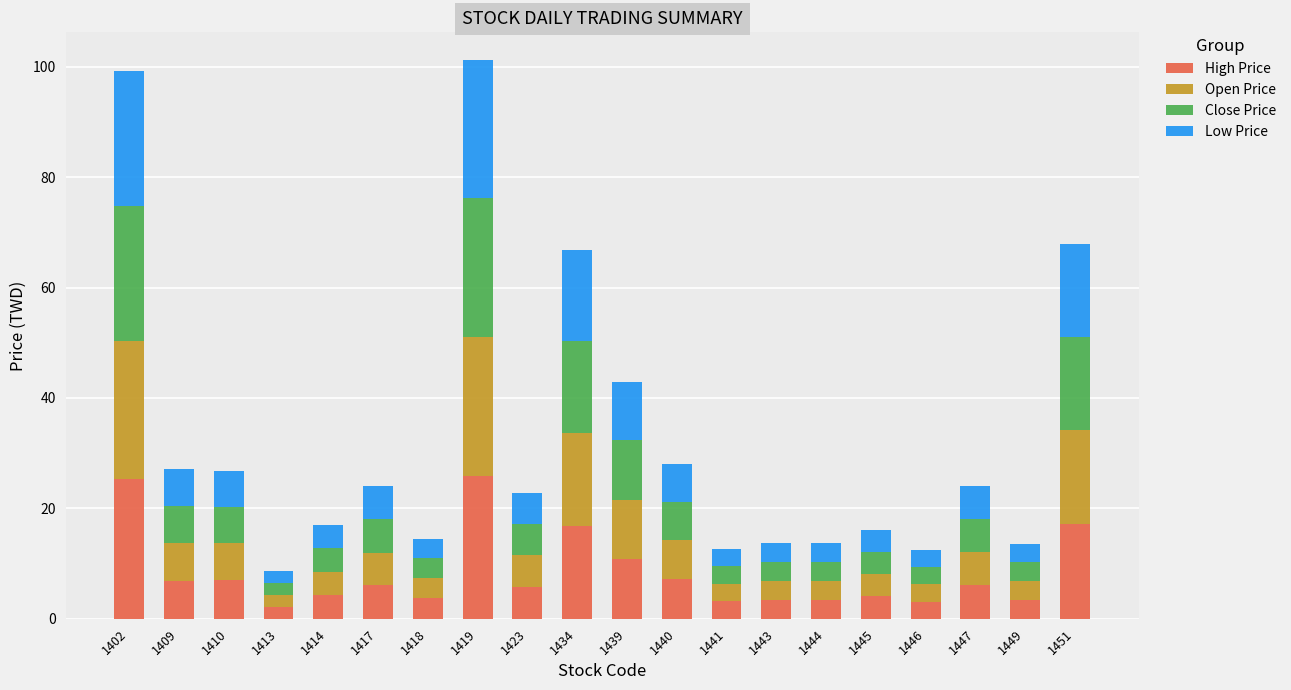

What is the total value across all series at 1447?

24.0